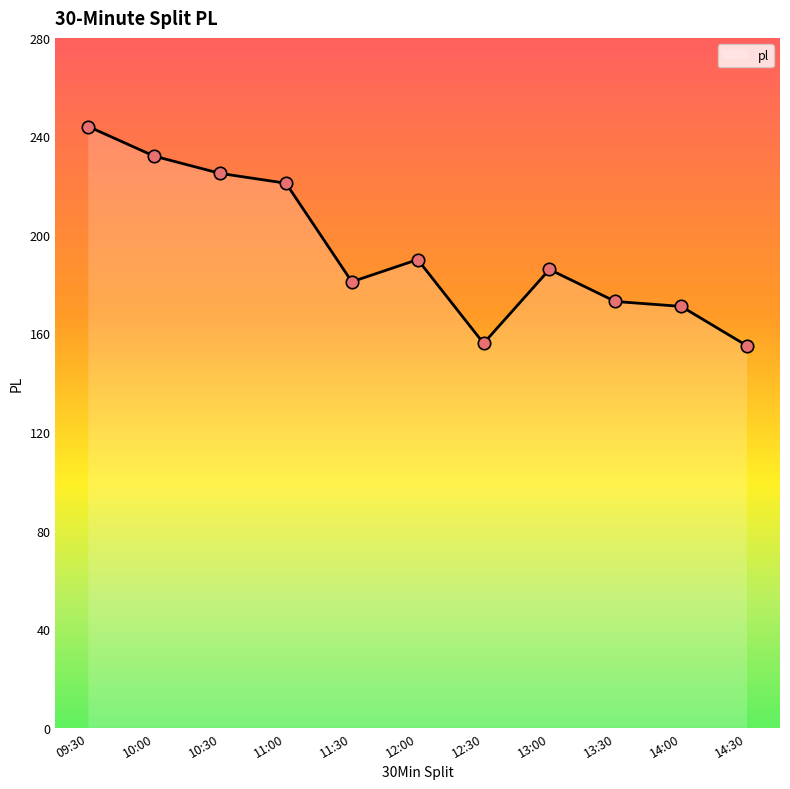

What is the ratio of the value at 11:00 to the value at 12:30?

1.4